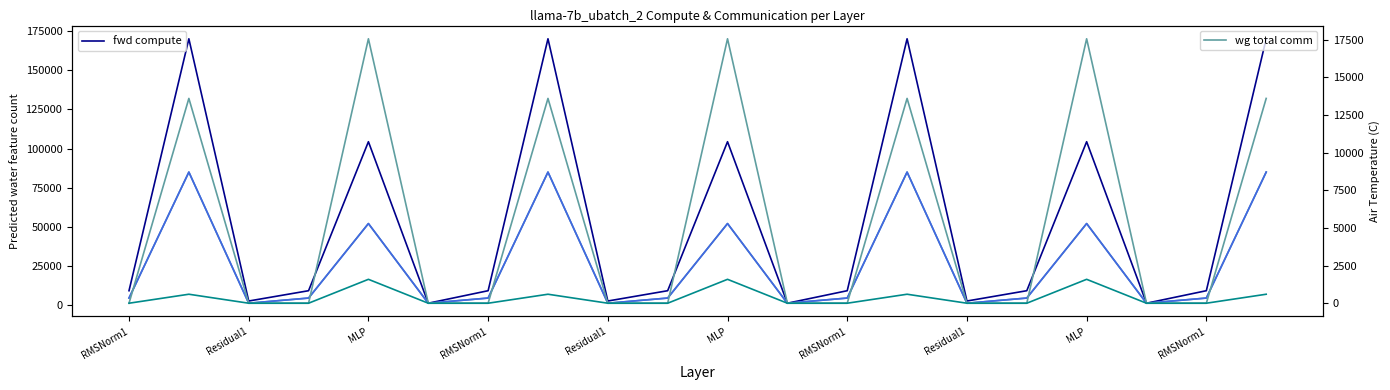

How many series are shown in this chart?

5